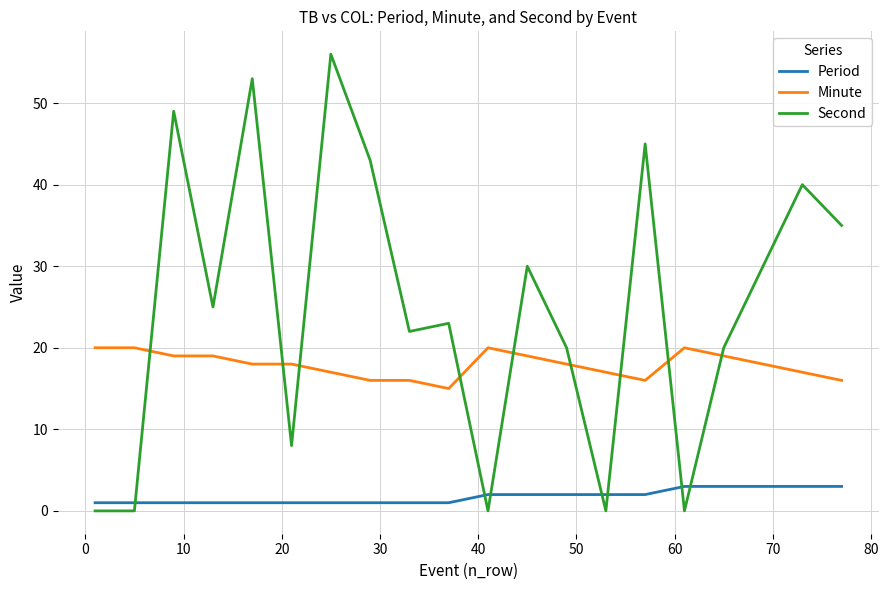

Reading right to left, list all the values displayed in this chart.

Period: 3	3	3	3	3	2	2	2	2	2	1	1	1	1	1	1	1	1	1	1
Minute: 16	17	18	19	20	16	17	18	19	20	15	16	16	17	18	18	19	19	20	20
Second: 35	40	30	20	0	45	0	20	30	0	23	22	43	56	8	53	25	49	0	0